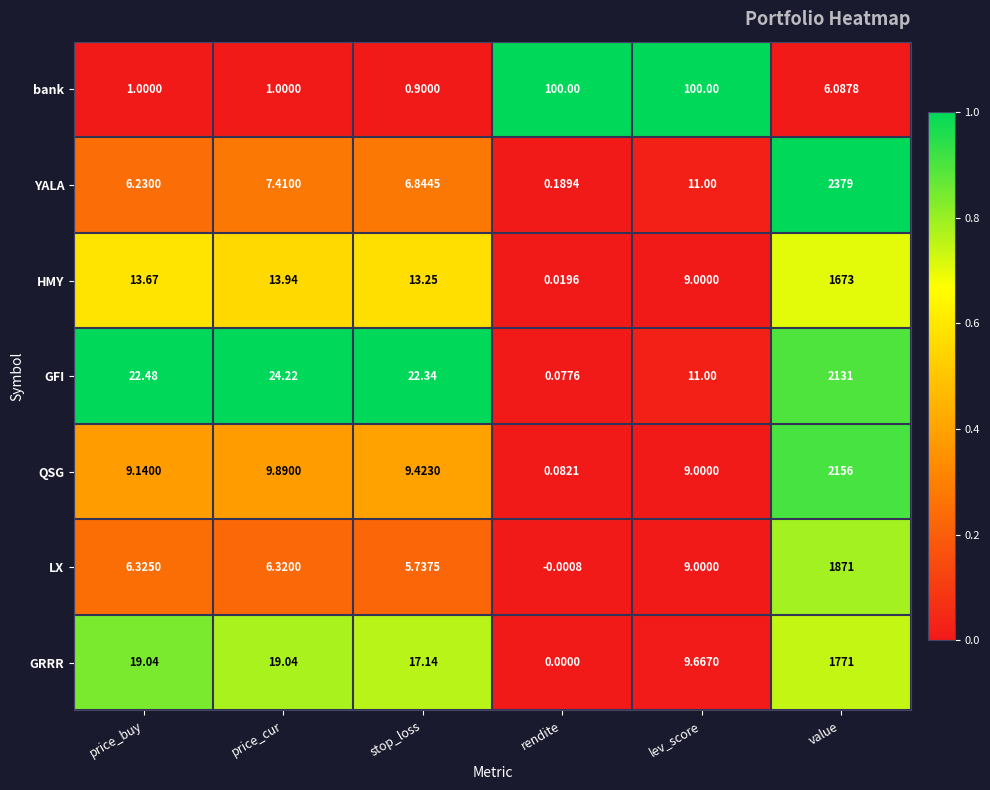

What is the maximum value shown in the chart?

2379.0